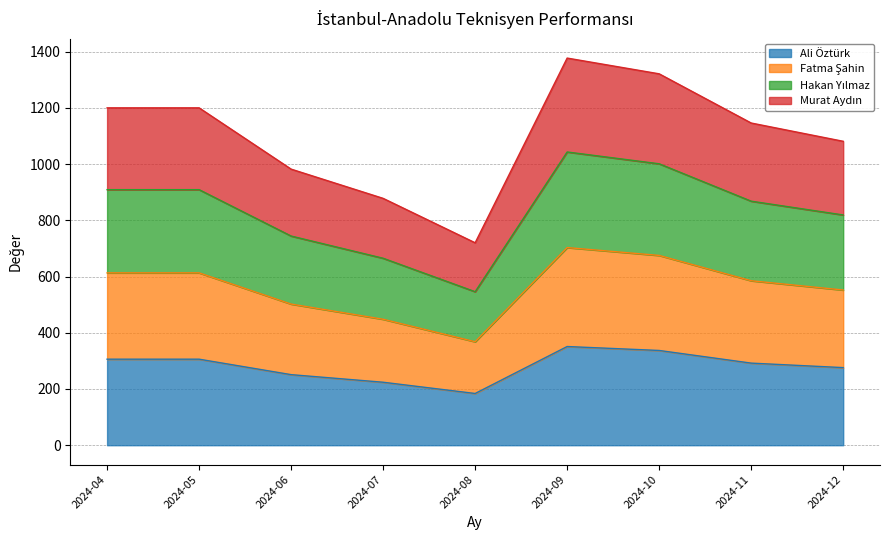

What is the highest value of the Ali Öztürk series?

351